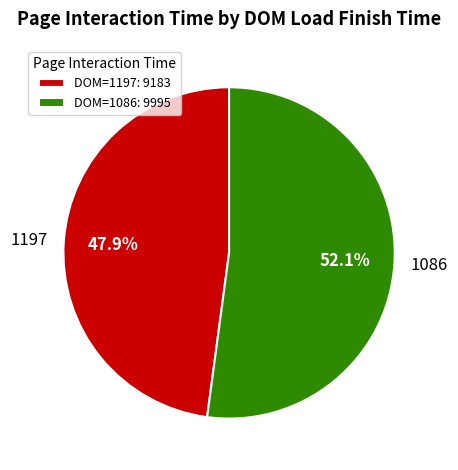

To the nearest percent, what is the average slice percentage?

50%